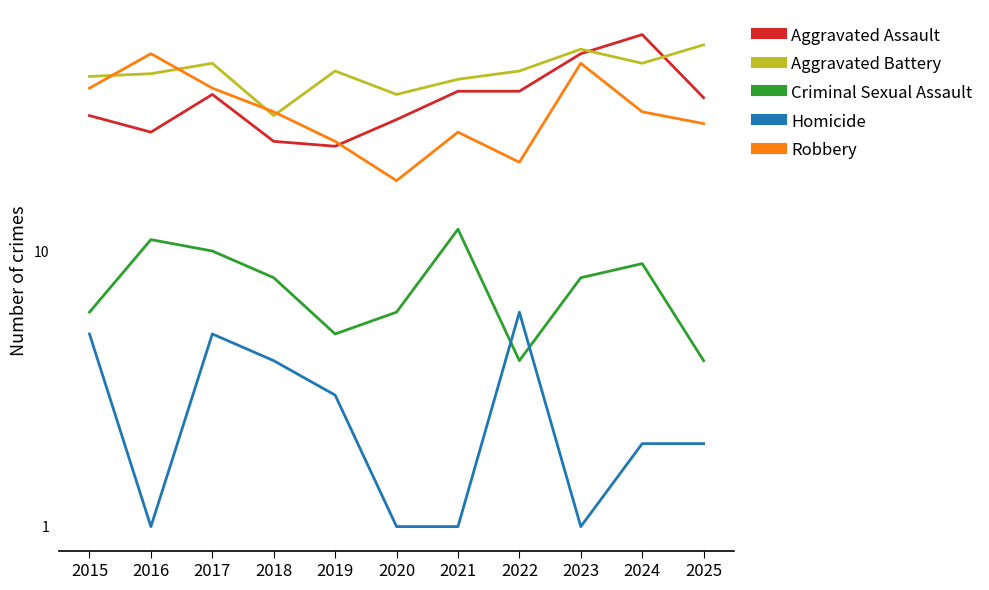

Reading left to right, extract all data points from this chart.

Aggravated Assault: 2015=31	2016=27	2017=37	2018=25	2019=24	2020=30	2021=38	2022=38	2023=52	2024=61	2025=36
Aggravated Battery: 2015=43	2016=44	2017=48	2018=31	2019=45	2020=37	2021=42	2022=45	2023=54	2024=48	2025=56
Criminal Sexual Assault: 2015=6	2016=11	2017=10	2018=8	2019=5	2020=6	2021=12	2022=4	2023=8	2024=9	2025=4
Homicide: 2015=5	2016=1	2017=5	2018=4	2019=3	2020=1	2021=1	2022=6	2023=1	2024=2	2025=2
Robbery: 2015=39	2016=52	2017=39	2018=32	2019=25	2020=18	2021=27	2022=21	2023=48	2024=32	2025=29